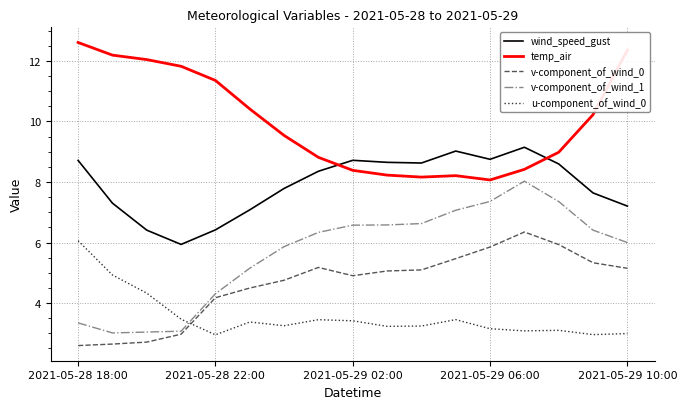

True or false: temp_air and v-component_of_wind_1 intersect in this chart.

False